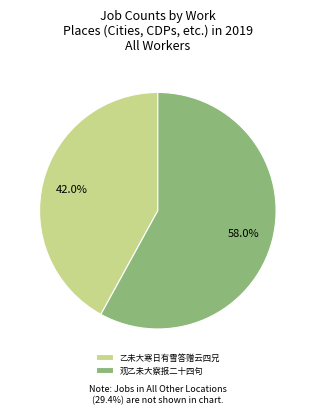

To the nearest percent, what percentage of the pie is 乙未大寒日有雪答赠云四兄?

42%